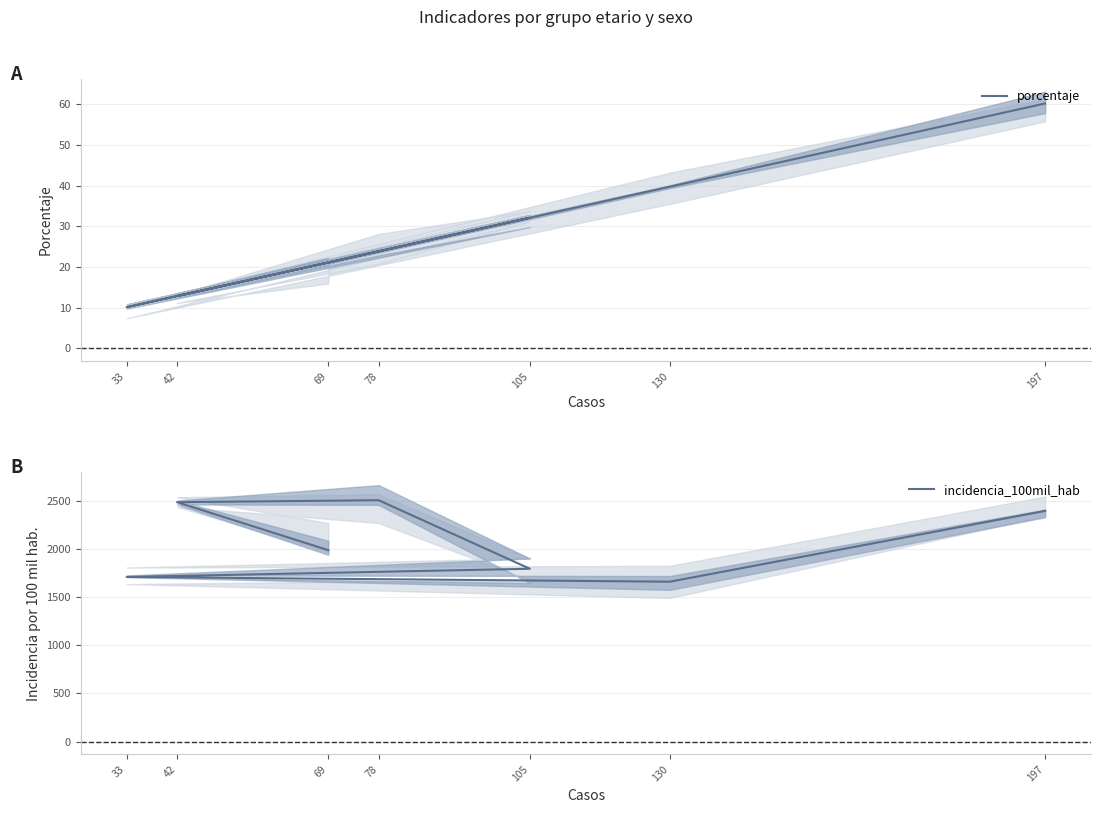

How many interior local peaks does the incidencia_100mil_hab series have?

1